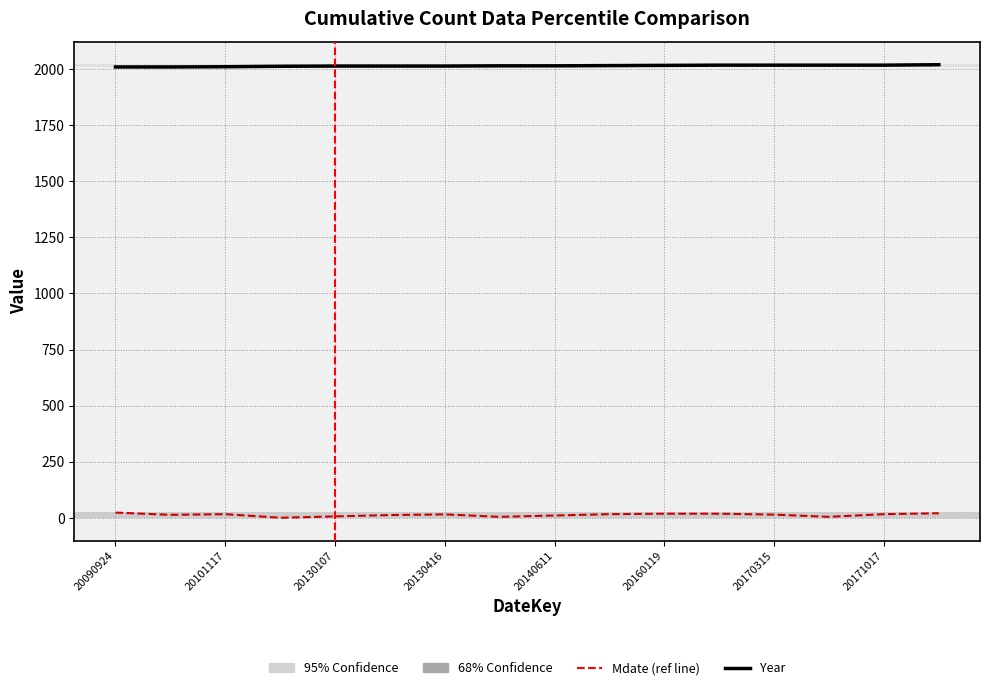

What is the maximum value shown in the chart?

2019